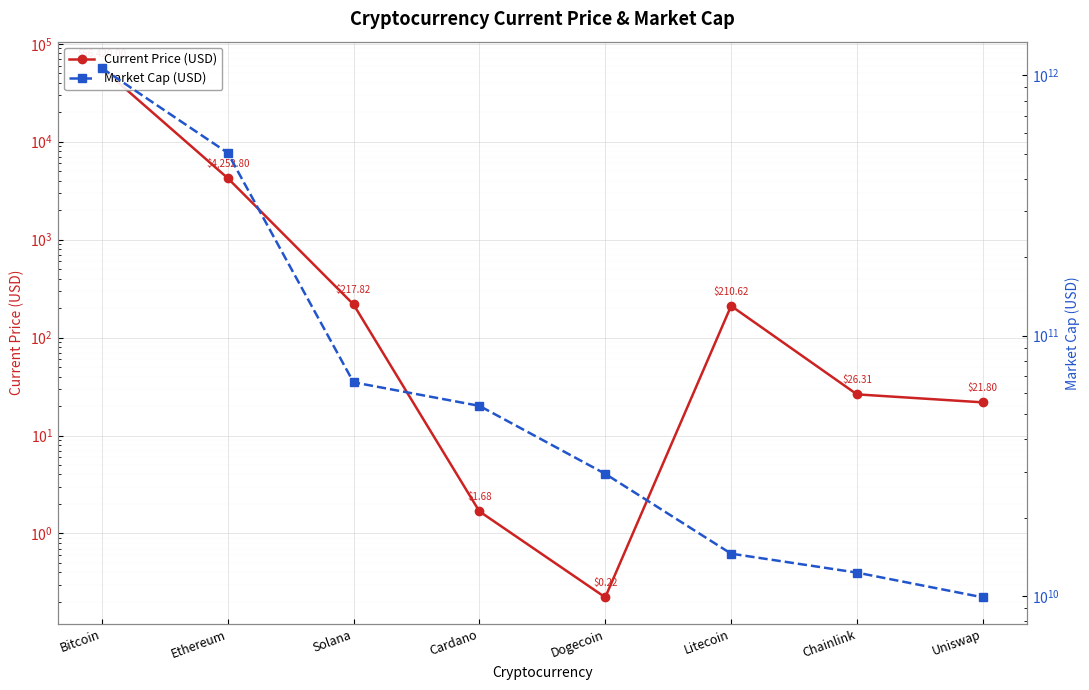

Where is Market Cap (USD) nearest to the value 537938502213?

Ethereum